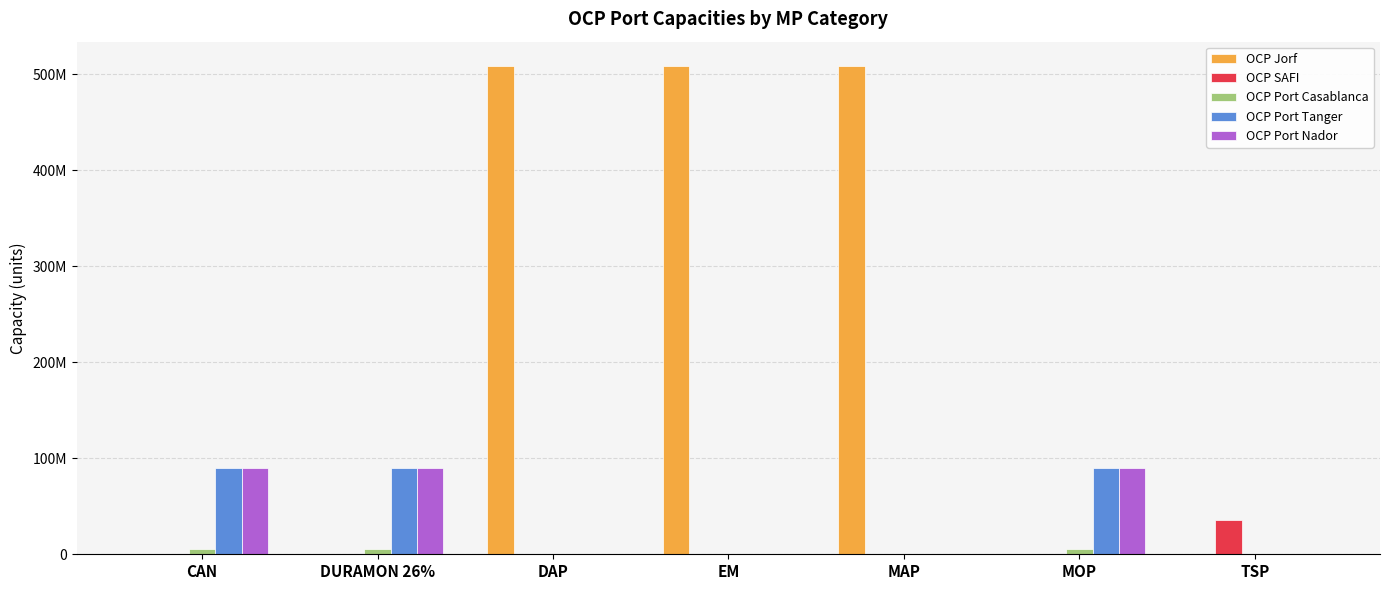

At how many categories does at least one series exceed 490889959?

3